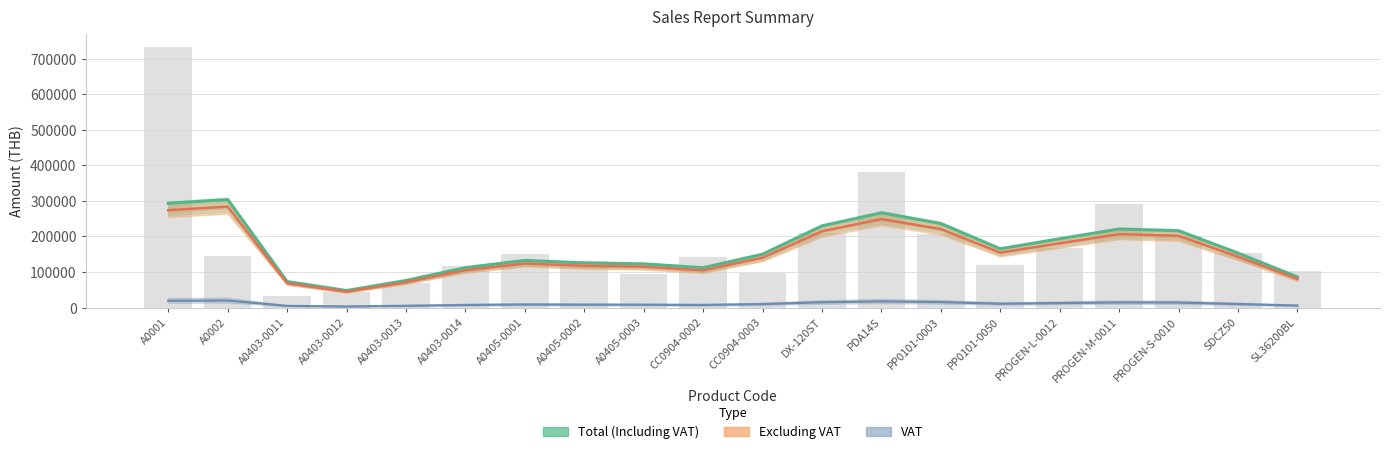

At DX-120ST, list the series in order from smallest to largest.

VAT, Excluding VAT, Total (Including VAT)